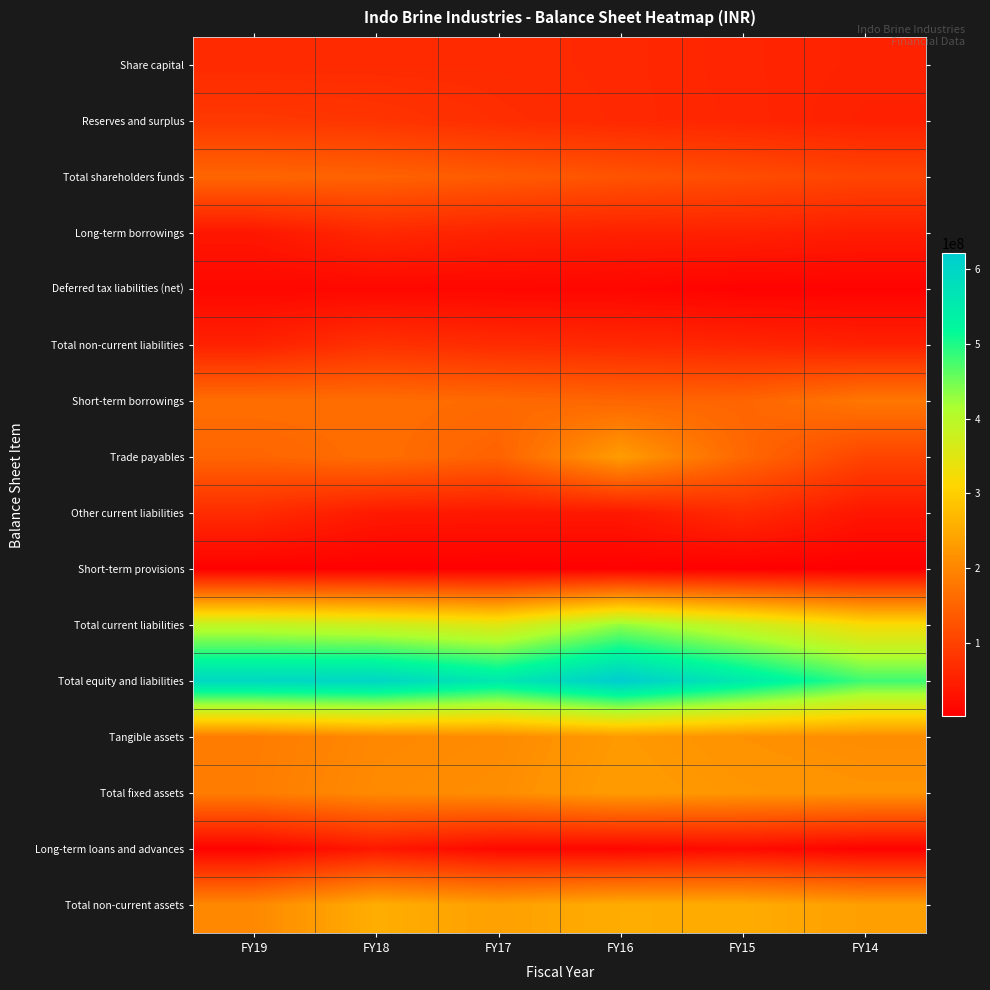

Which label corresponds to the smallest value in the chart?

FY14